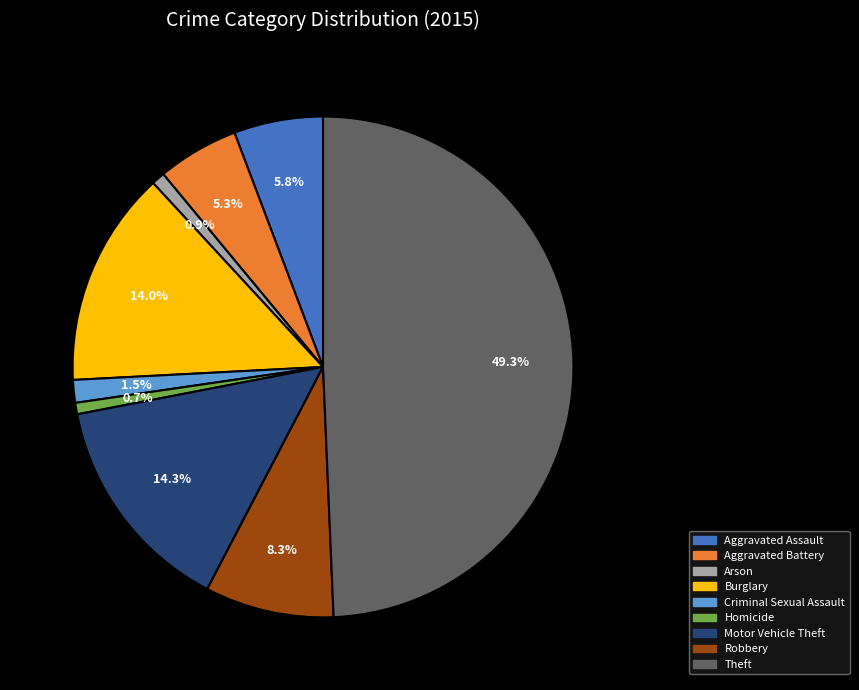

Which has a higher value, Arson or Aggravated Battery?

Aggravated Battery